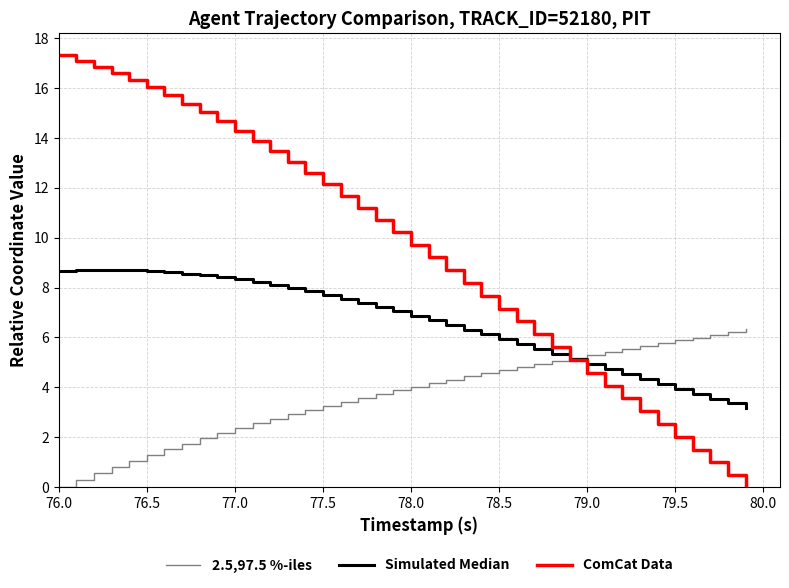

Which series has the largest range (max minus min)?

ComCat Data